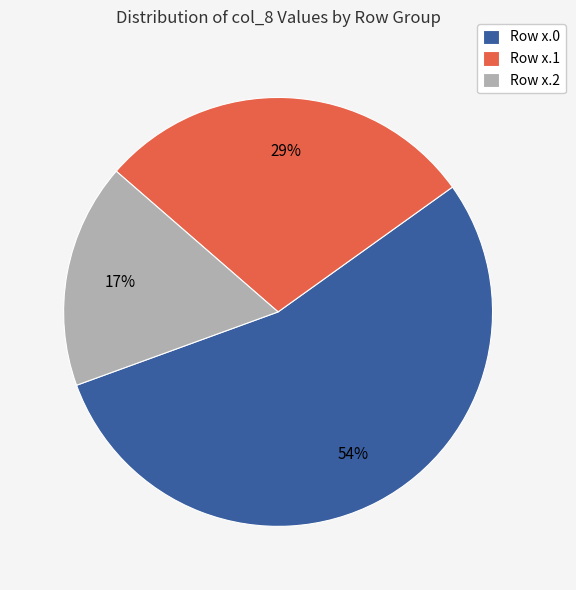

The Row x.0 slice represents 69% of the pie. True or false?

False